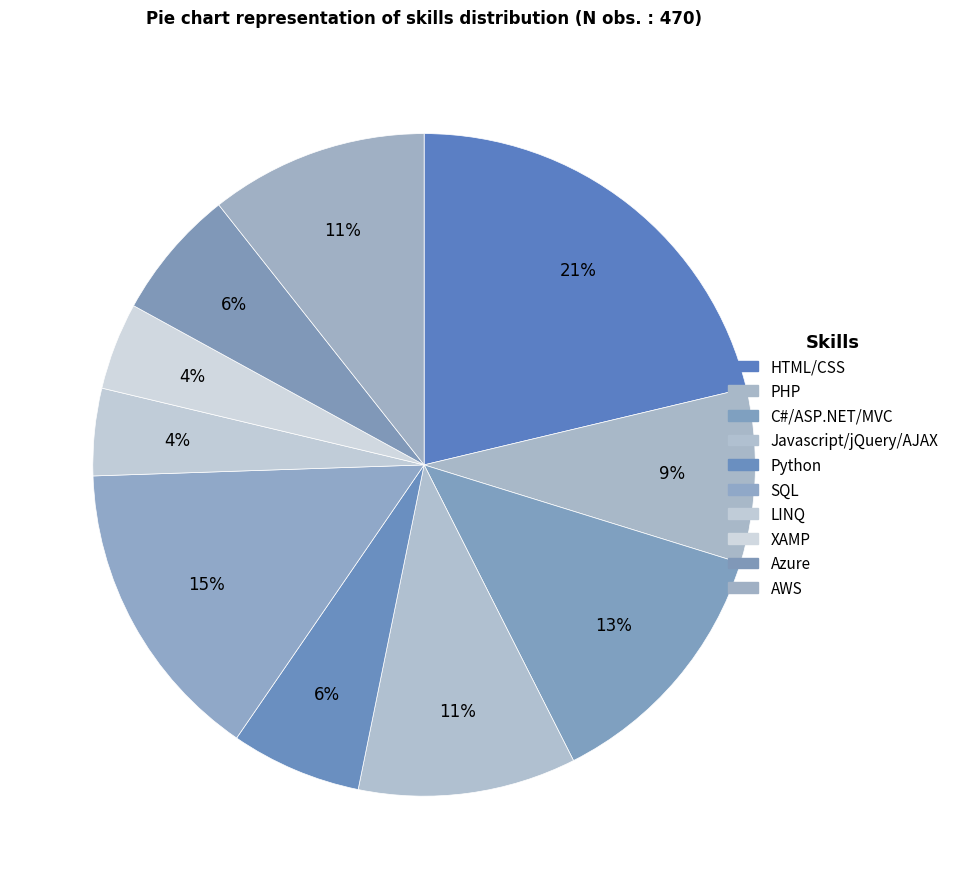

Which slice is the largest?

HTML/CSS